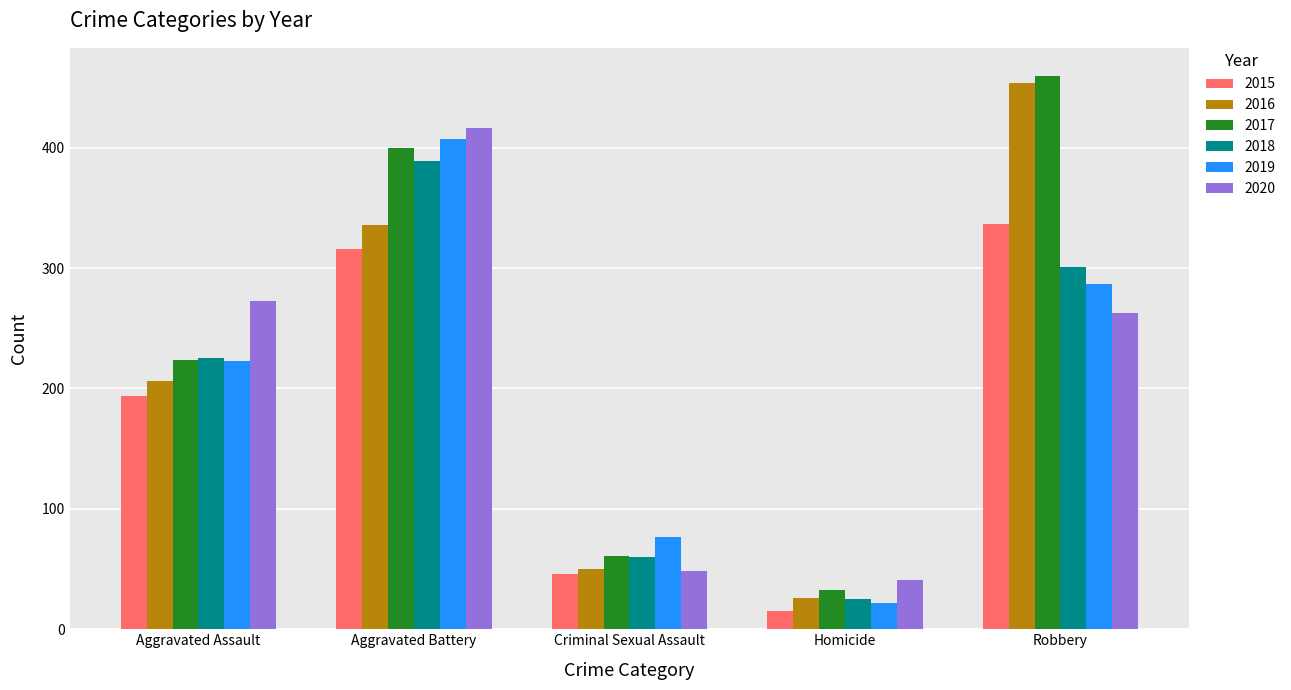

At which label is 2015 closest to 176?

Aggravated Assault